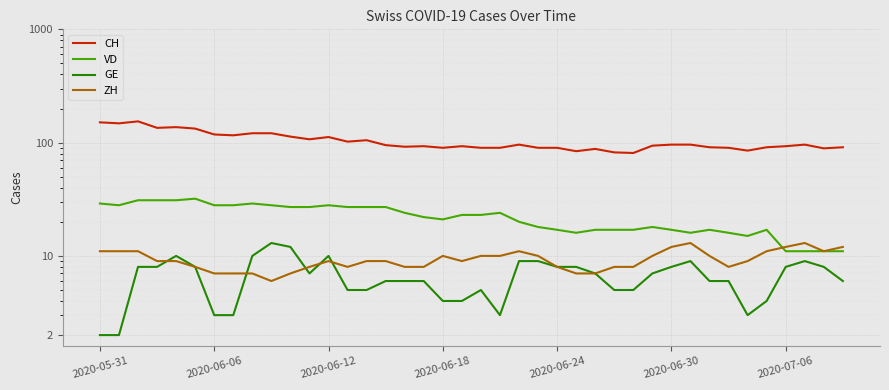

The GE series shows 22 at 9. True or false?

False